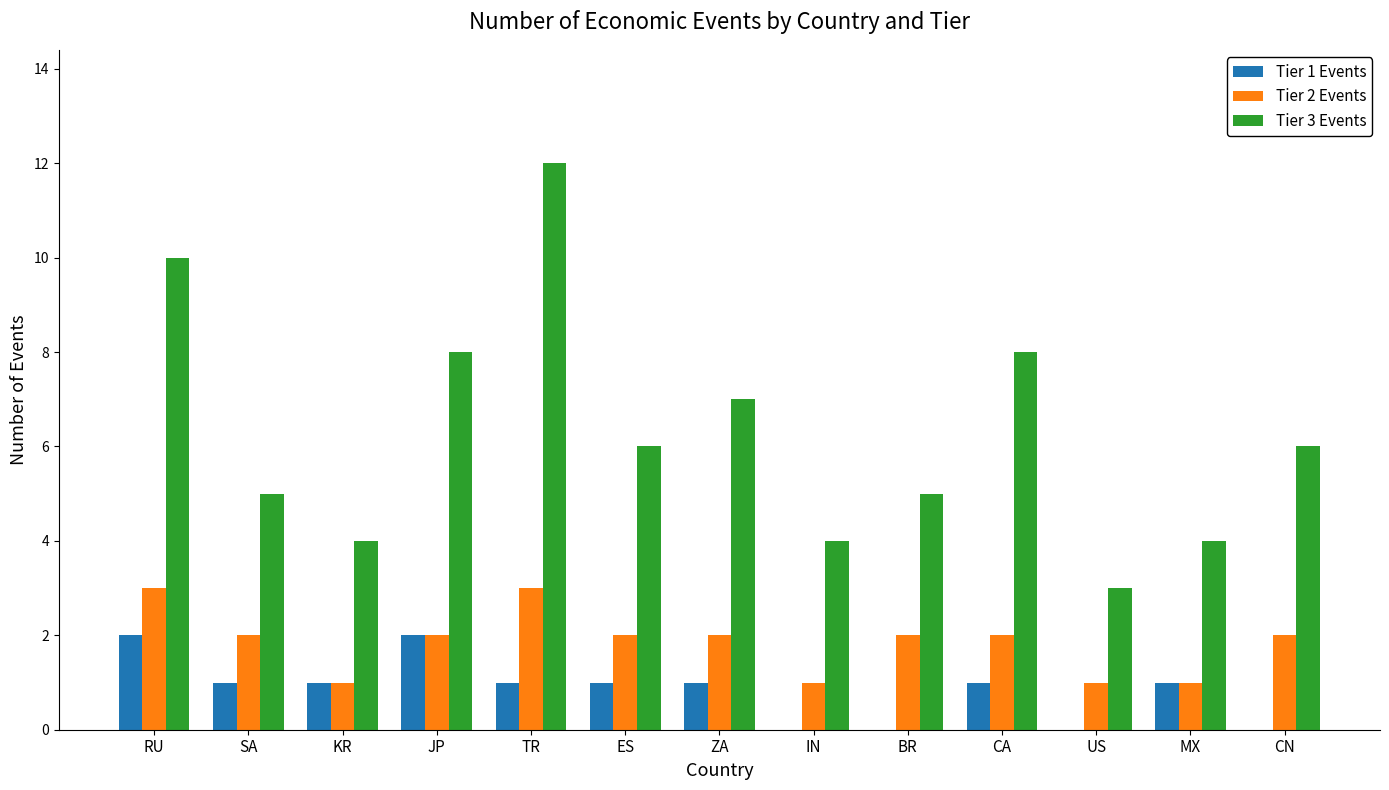

Reading left to right, transcribe all the data shown in this chart.

Tier 1 Events: RU=2	SA=1	KR=1	JP=2	TR=1	ES=1	ZA=1	IN=0	BR=0	CA=1	US=0	MX=1	CN=0
Tier 2 Events: RU=3	SA=2	KR=1	JP=2	TR=3	ES=2	ZA=2	IN=1	BR=2	CA=2	US=1	MX=1	CN=2
Tier 3 Events: RU=10	SA=5	KR=4	JP=8	TR=12	ES=6	ZA=7	IN=4	BR=5	CA=8	US=3	MX=4	CN=6